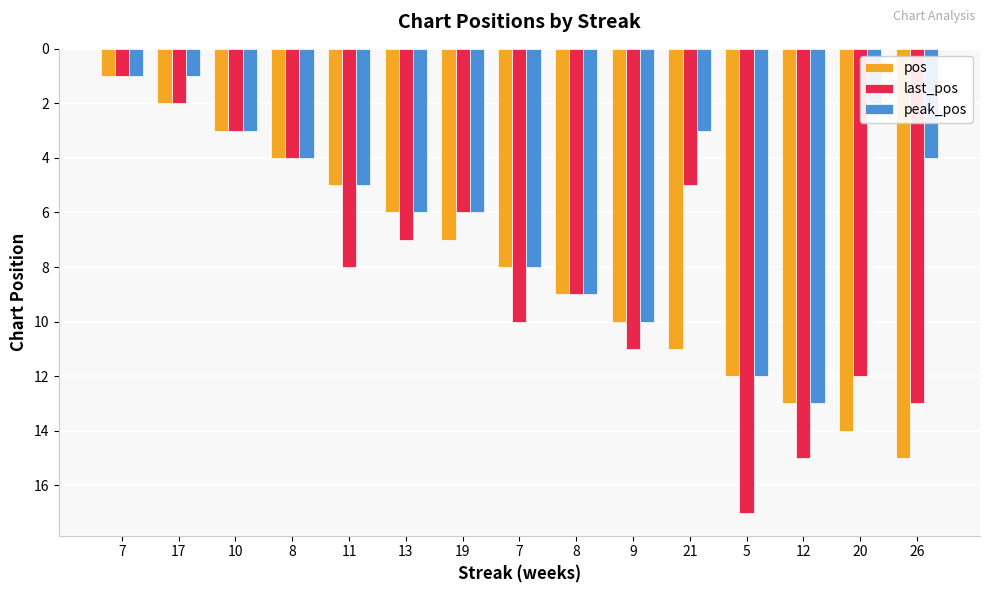

How many bars are there in each group?

3